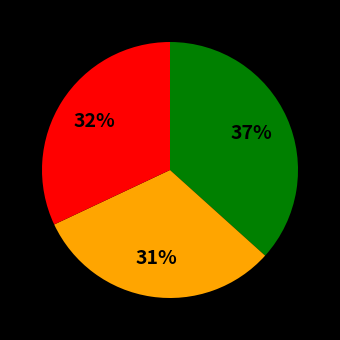

To the nearest percent, what is the average slice percentage?

33%